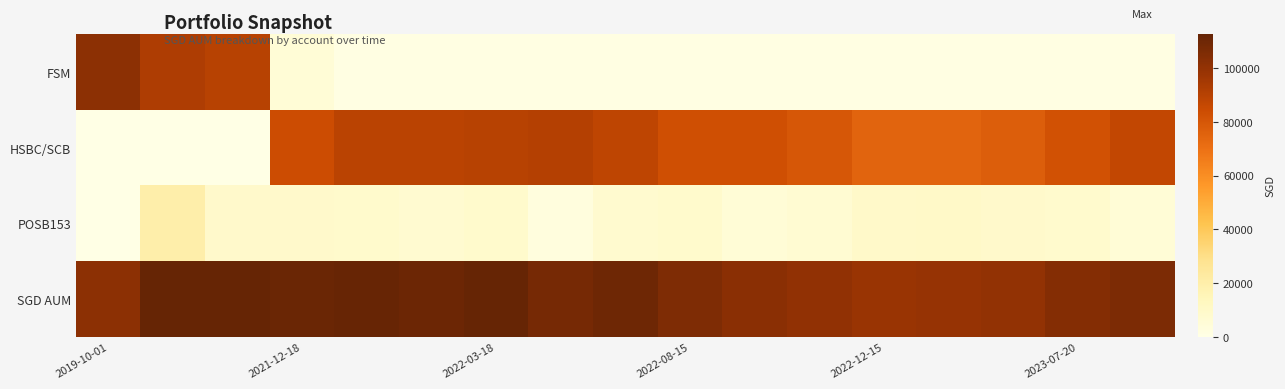

Rank the series by their maximum value, from highest to lowest.

SGD AUM, FSM, HSBC/SCB, POSB153